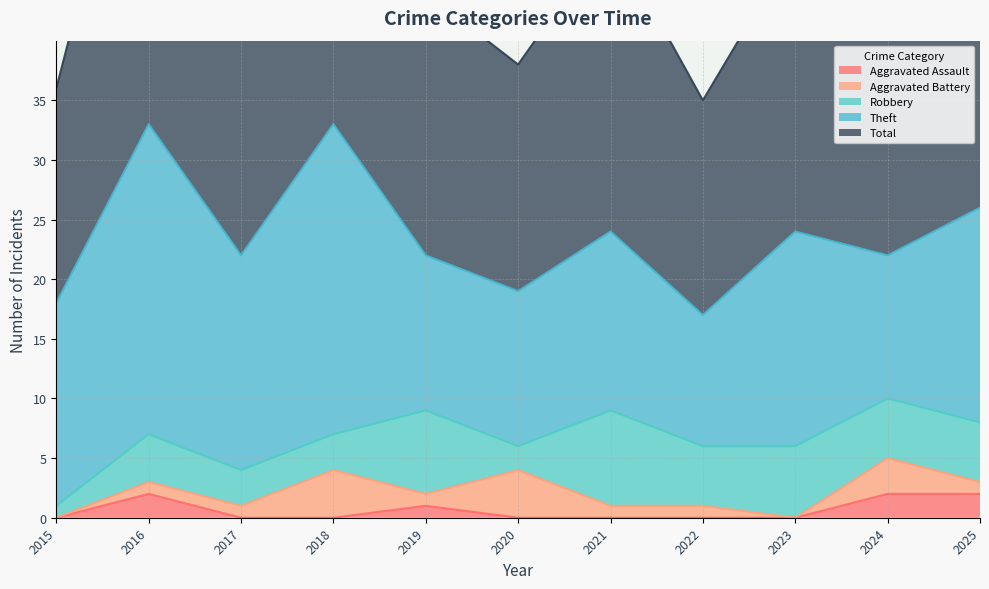

What is the difference between the highest and lowest values at 2019?

21